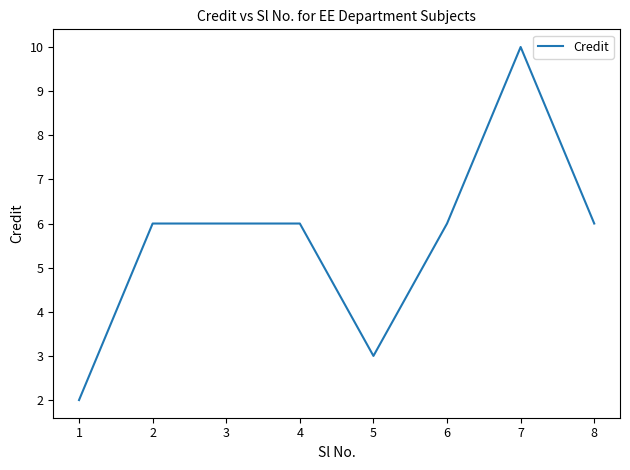

The value at 3 is 6. True or false?

True